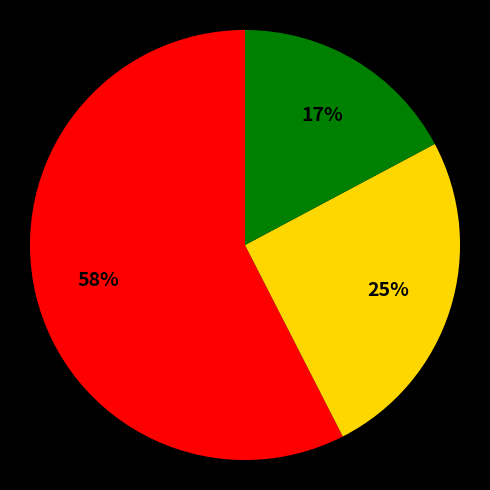

Is there any slice that represents more than half of the pie?

Yes